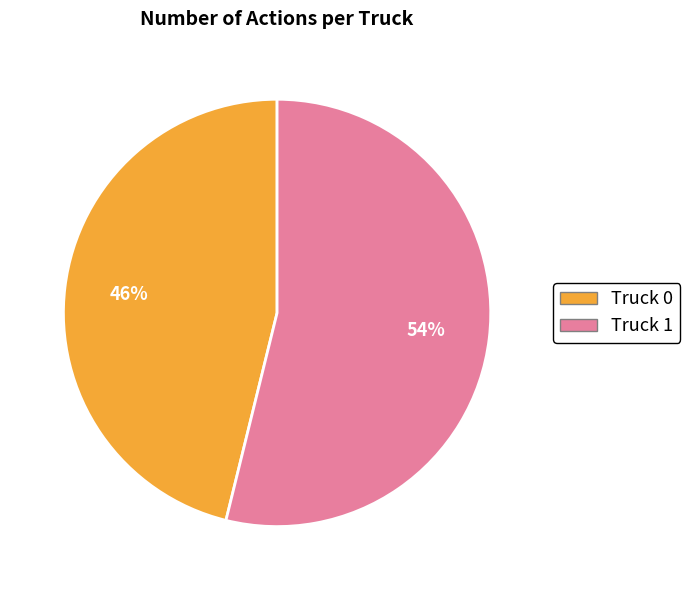

Is the sum of Truck 1 and Truck 0 greater than half?

Yes